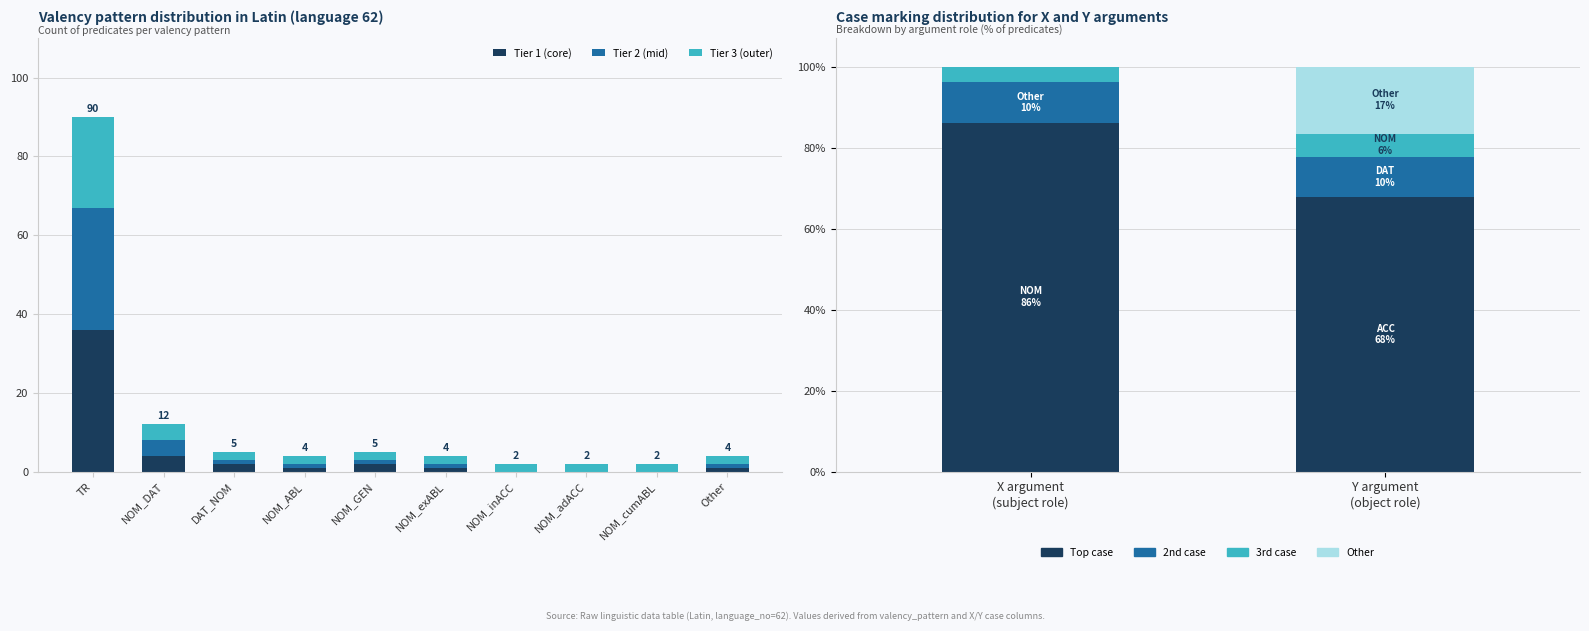

At how many categories does at least one series exceed 25?

1